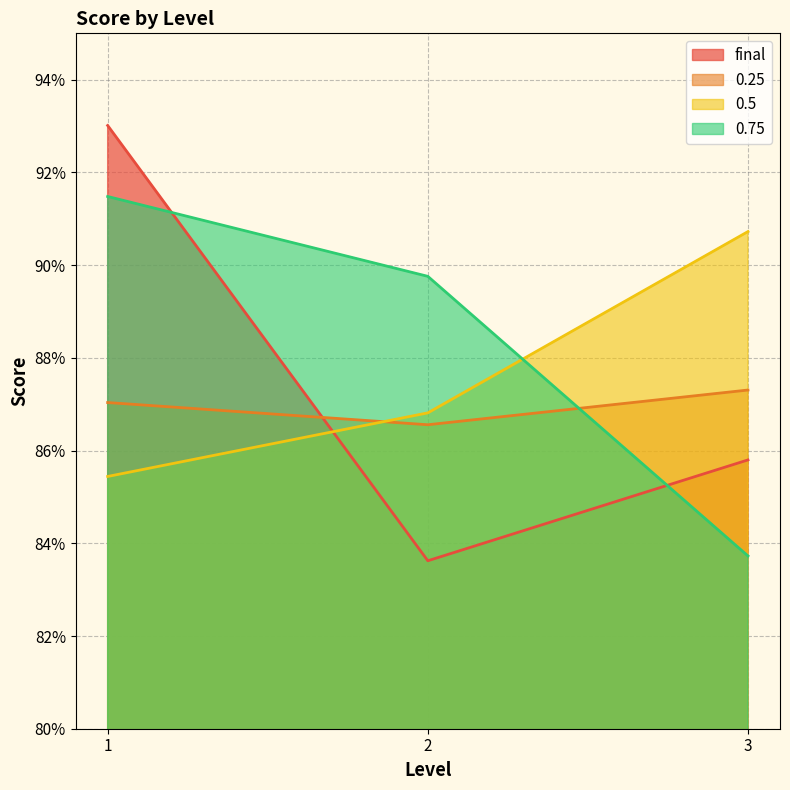

Which category has the lowest value in the 0.25 series?

2